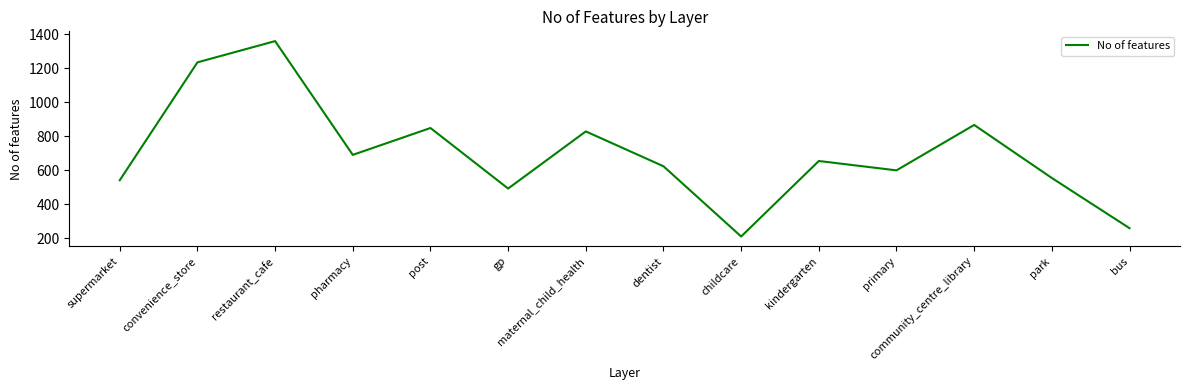

Which has a higher value, childcare or post?

post